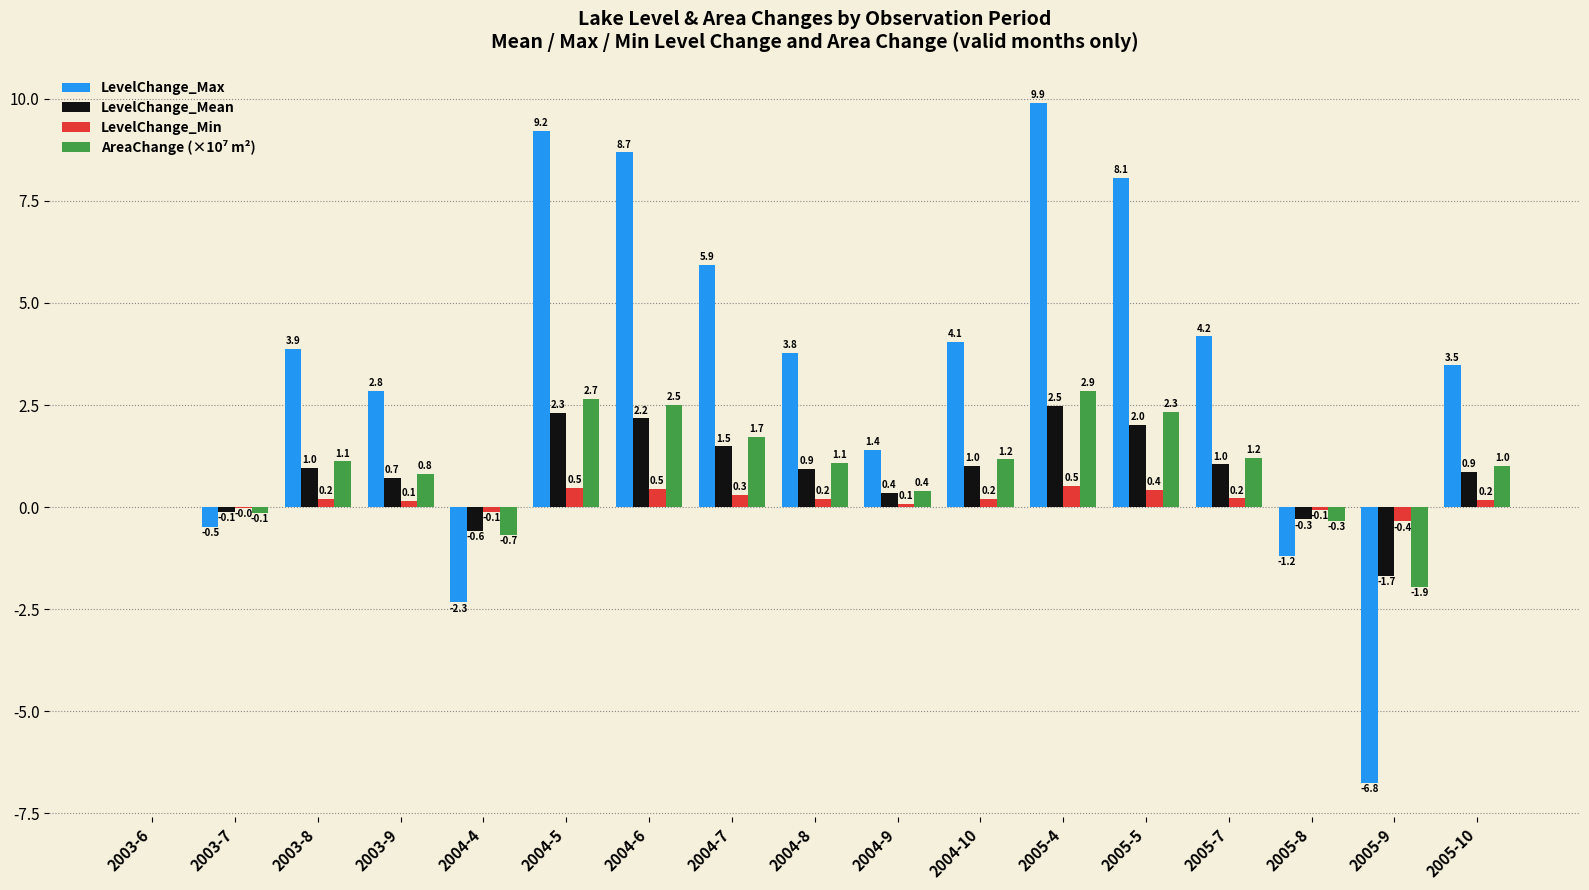

What is the maximum value shown in the chart?

9.9